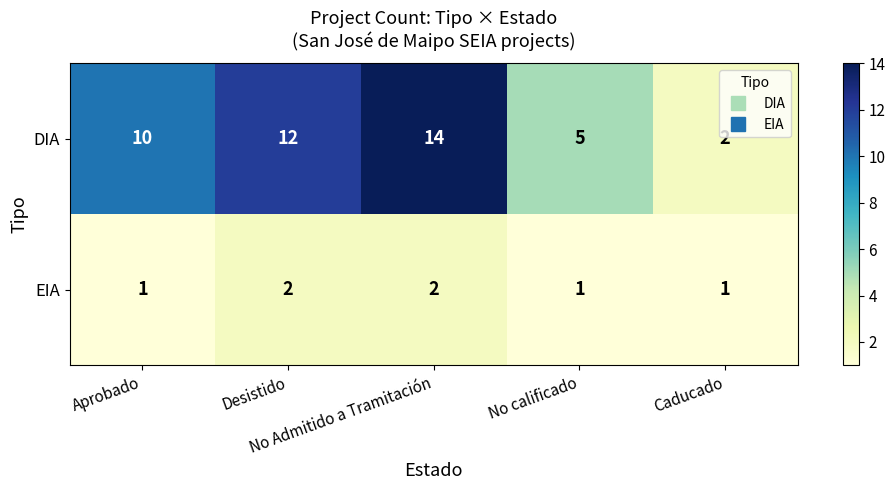

At which category is the sum across all series the highest?

No Admitido a Tramitación